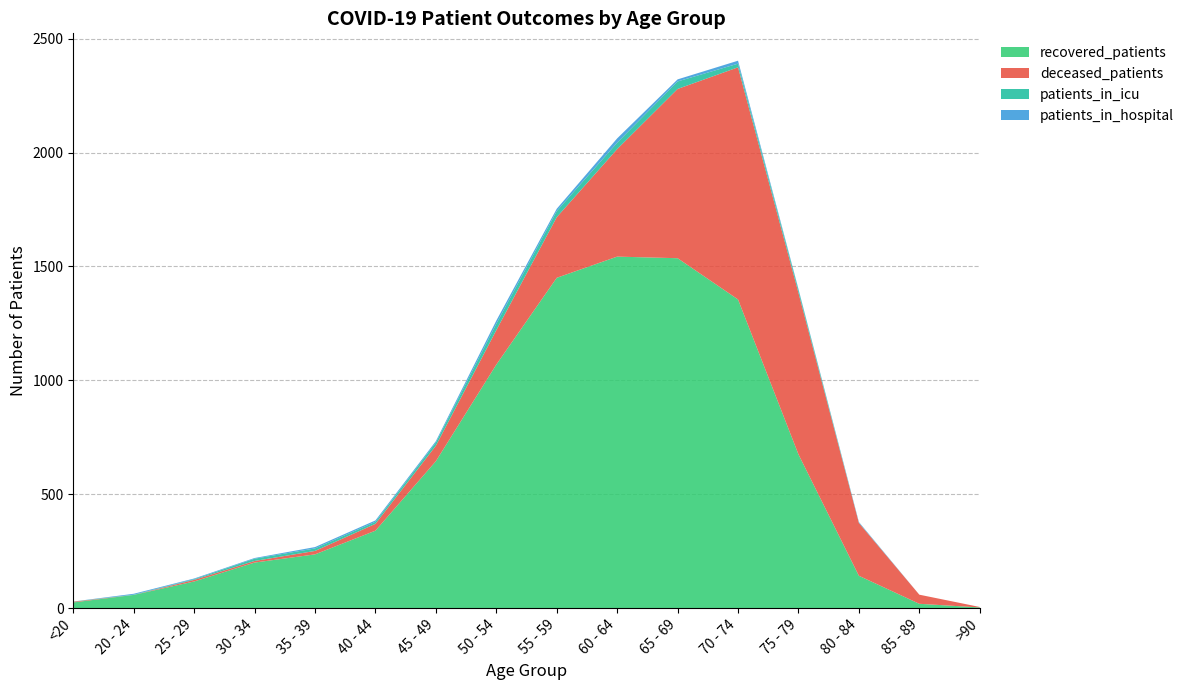

Reading left to right, transcribe all the data shown in this chart.

recovered_patients: <20=25	20 - 24=58	25 - 29=117	30 - 34=200	35 - 39=236	40 - 44=340	45 - 49=645	50 - 54=1069	55 - 59=1450	60 - 64=1543	65 - 69=1536	70 - 74=1355	75 - 79=675	80 - 84=142	85 - 89=19	>90=3
deceased_patients: <20=3	20 - 24=0	25 - 29=7	30 - 34=7	35 - 39=15	40 - 44=30	45 - 49=68	50 - 54=151	55 - 59=266	60 - 64=472	65 - 69=743	70 - 74=1019	75 - 79=709	80 - 84=232	85 - 89=40	>90=2
patients_in_icu: <20=1	20 - 24=1	25 - 29=3	30 - 34=10	35 - 39=11	40 - 44=9	45 - 49=14	50 - 54=28	55 - 59=27	60 - 64=28	65 - 69=33	70 - 74=16	75 - 79=13	80 - 84=1	85 - 89=0	>90=0
patients_in_hospital: <20=0	20 - 24=4	25 - 29=3	30 - 34=3	35 - 39=6	40 - 44=6	45 - 49=6	50 - 54=14	55 - 59=10	60 - 64=19	65 - 69=9	70 - 74=13	75 - 79=4	80 - 84=3	85 - 89=0	>90=0